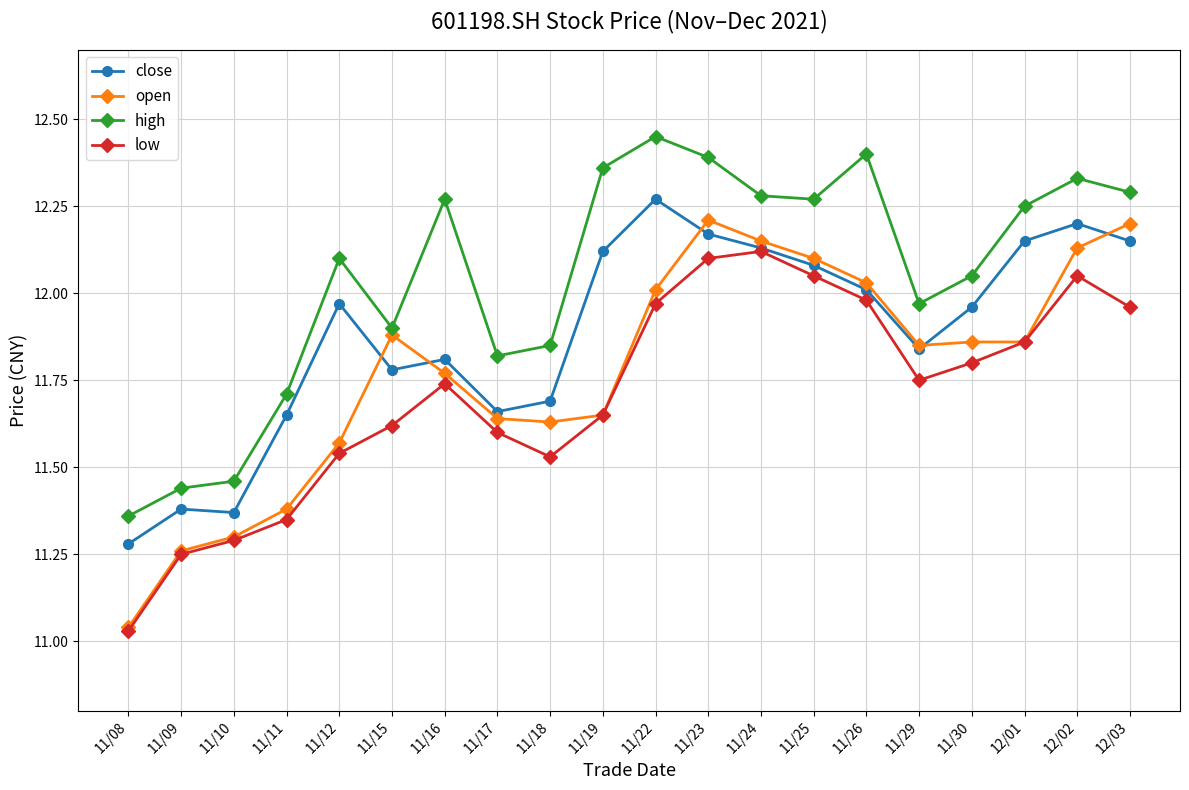

Which series has the largest range (max minus min)?

open